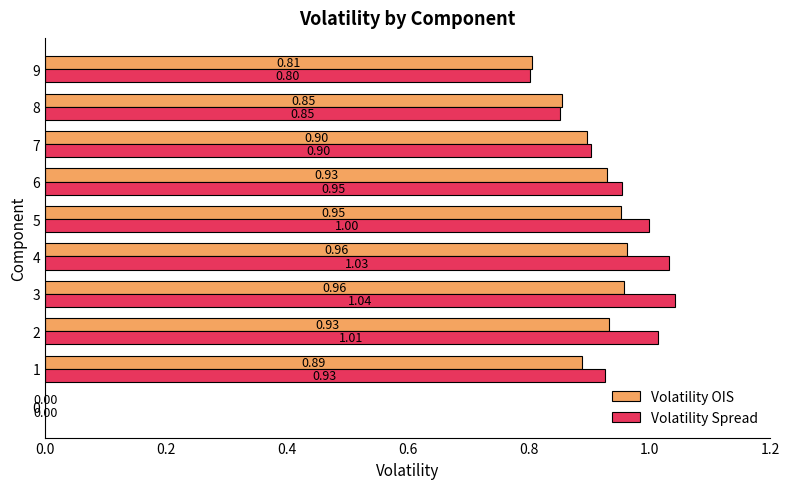

At which category is the sum across all series the highest?

3